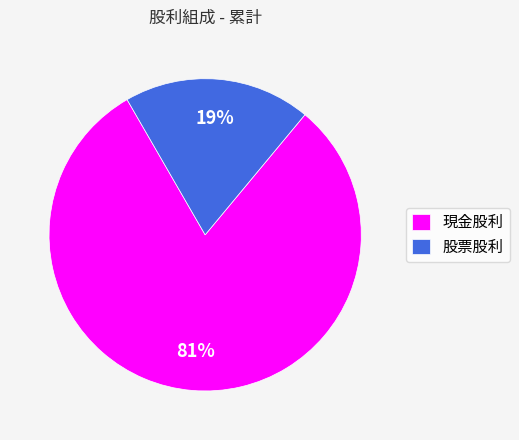

To the nearest percent, what is the average slice percentage?

50%